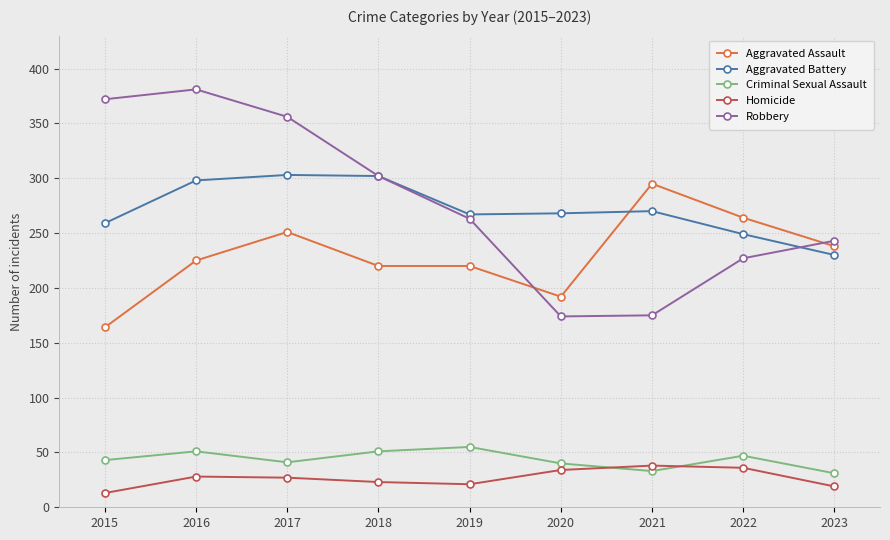

True or false: Criminal Sexual Assault and Aggravated Assault cross at least once.

False